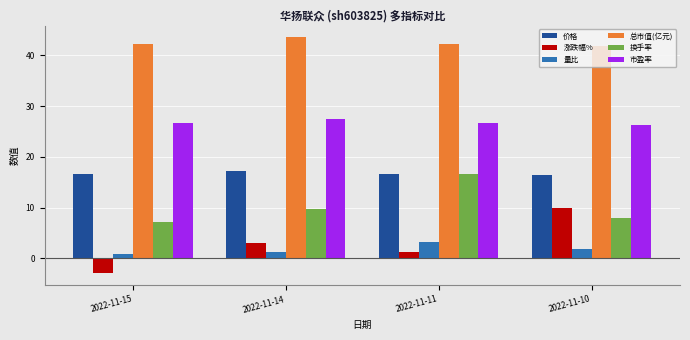

What is the sum of the 涨跌幅% values at 2022-11-10 and 2022-11-14?

13.1